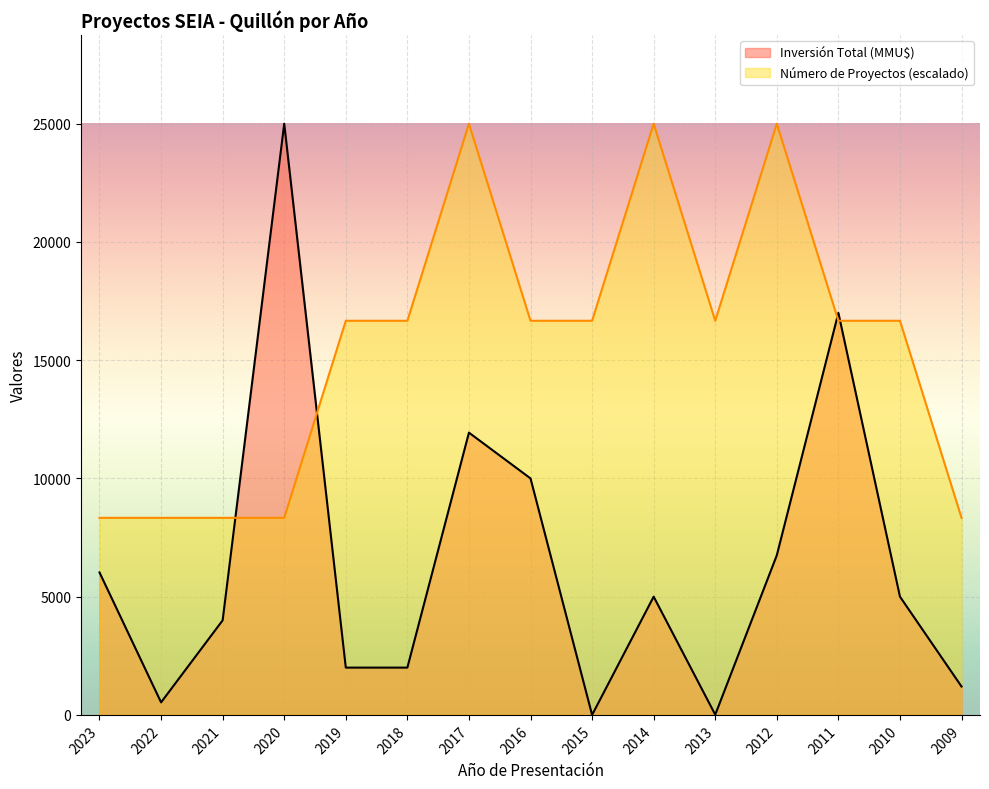

What is the difference between the highest and lowest values at 2016?

6666.7